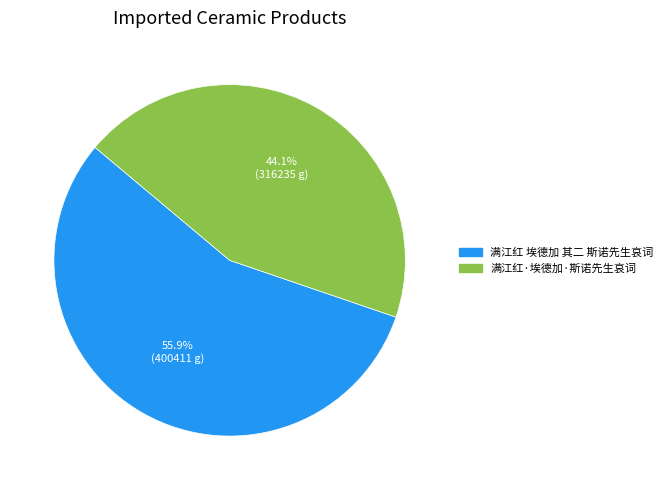

To the nearest percent, what is the difference between the largest and smallest slice percentages?

12%